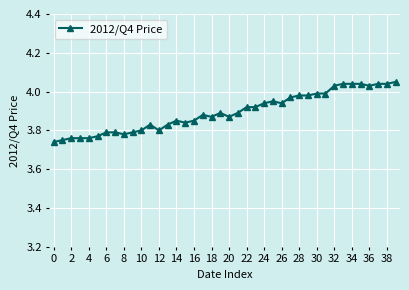

True or false: the data has more than 0 interior local peaks.

True